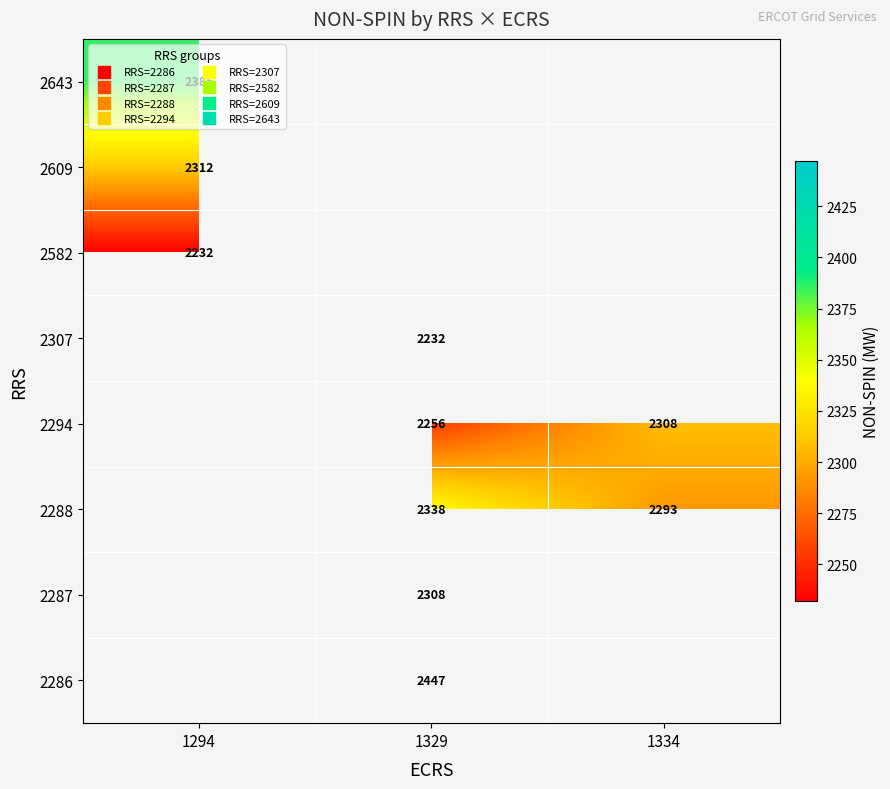

What is the difference between the highest and lowest values at 1329?

215.2